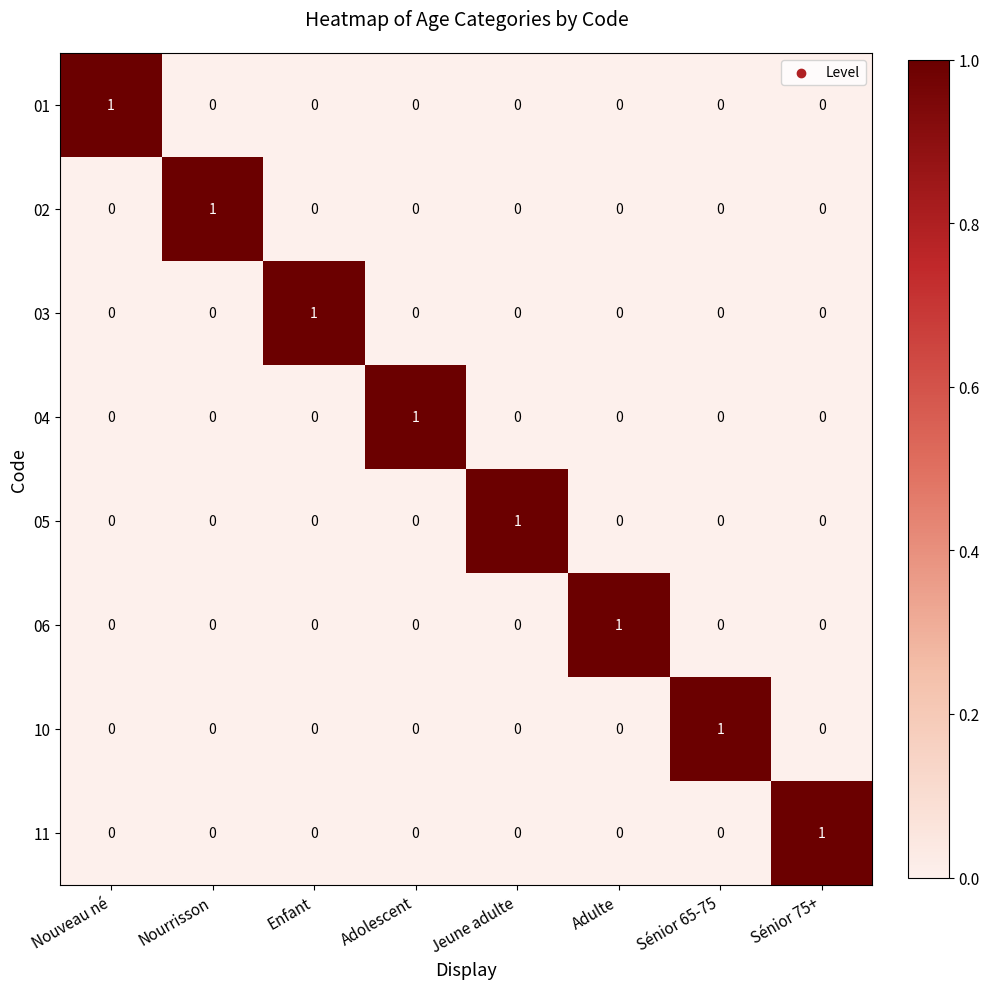

True or false: 02 has a value of 0 at Adulte.

True